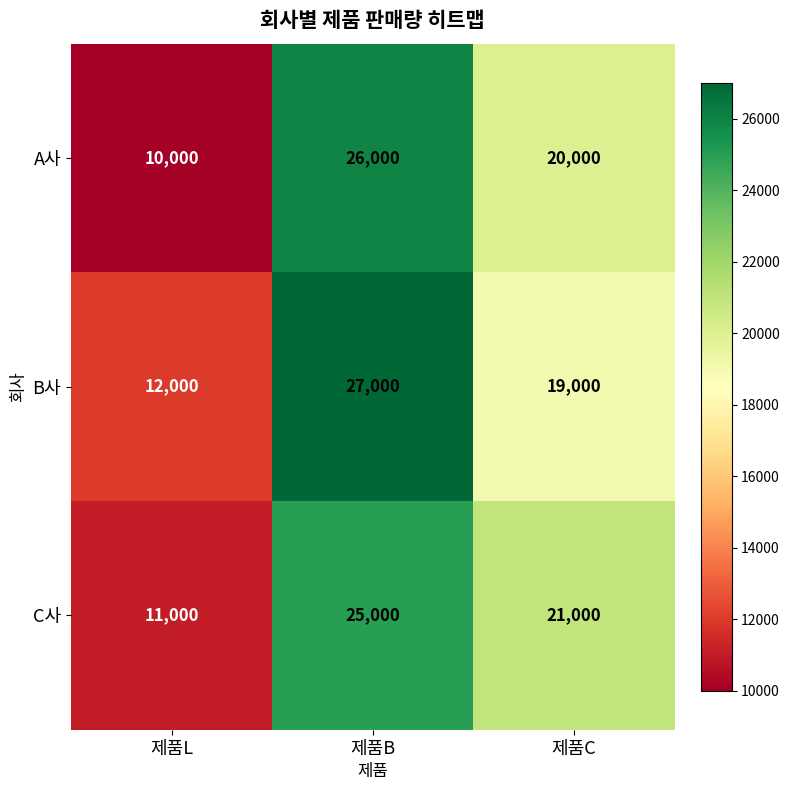

What is the total value across all series at 제품B?

78000